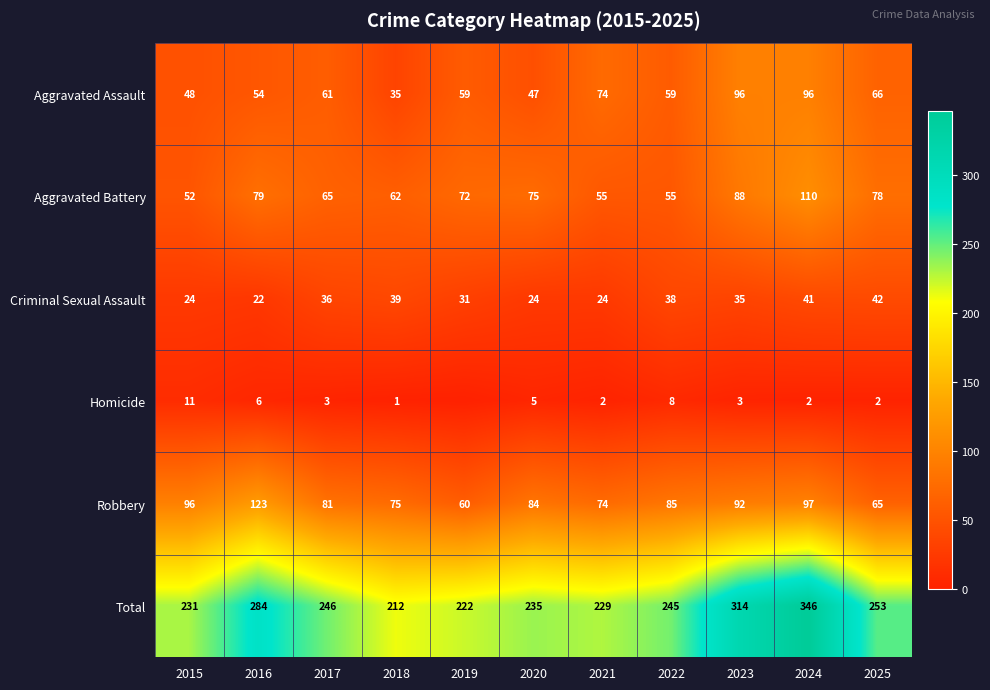

How many values in the Total series are below 245?

5